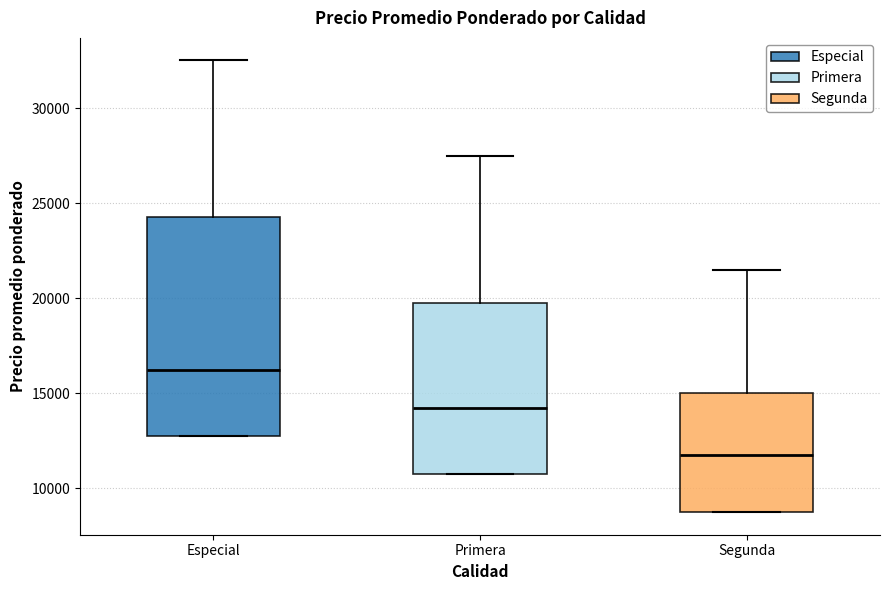

Comparing the boxes themselves (not the whiskers), which one is the tallest?

Especial